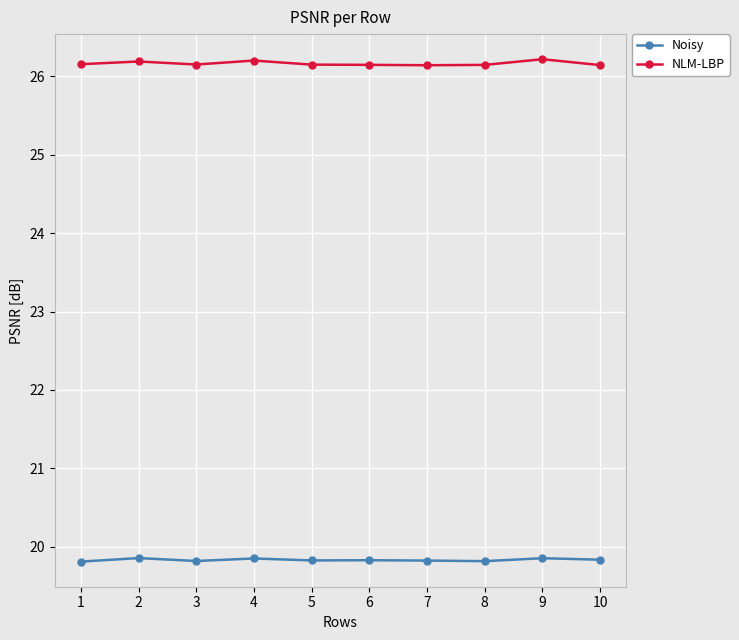

What is the difference between the maximum and minimum values in the NLM-LBP series?

0.1